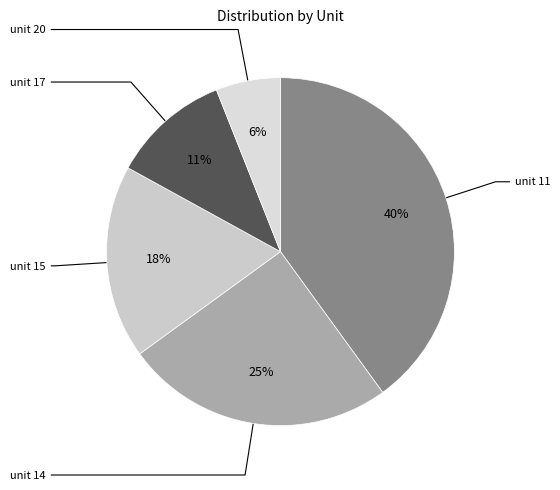

What percentage is the unit 14 slice, to the nearest percent?

25%